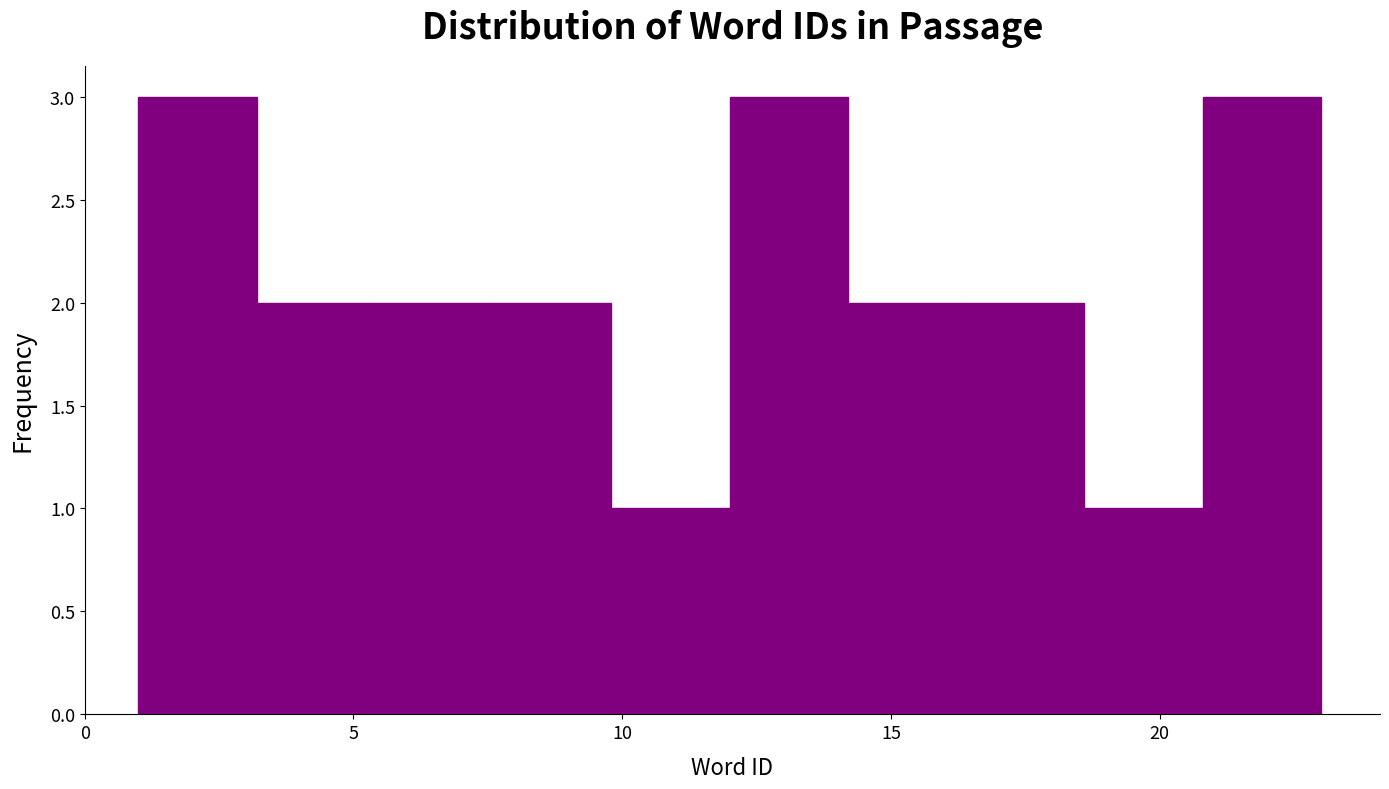

Reading left to right, transcribe this chart: for each bar, give the range it covers on the x-axis and its height. Neither the bar edges nor the heights are printed on the chart, so give them approximately, as read against the axes.

1.0 to 3.2: 3
3.2 to 5.4: 2
5.4 to 7.6: 2
7.6 to 9.8: 2
9.8 to 12.0: 1
12.0 to 14.2: 3
14.2 to 16.4: 2
16.4 to 18.6: 2
18.6 to 20.8: 1
20.8 to 23.0: 3